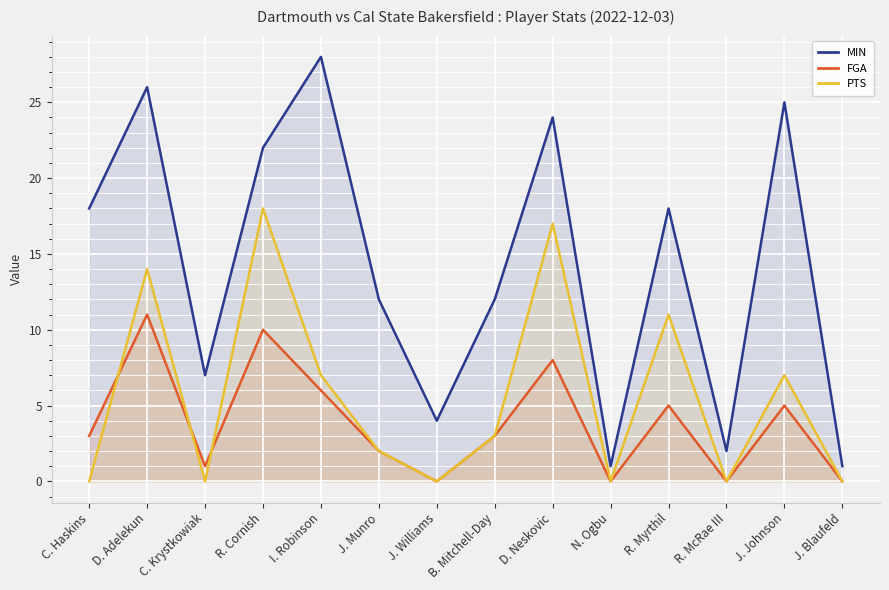

Which series changed the most between D. Adelekun and J. Williams?

MIN